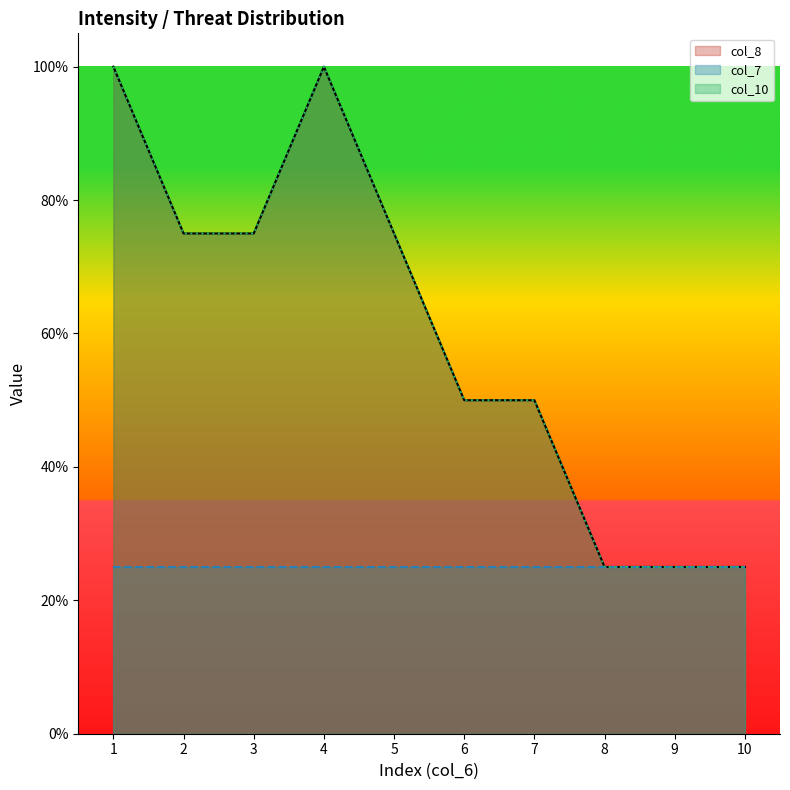

At how many categories does at least one series exceed 0?

10